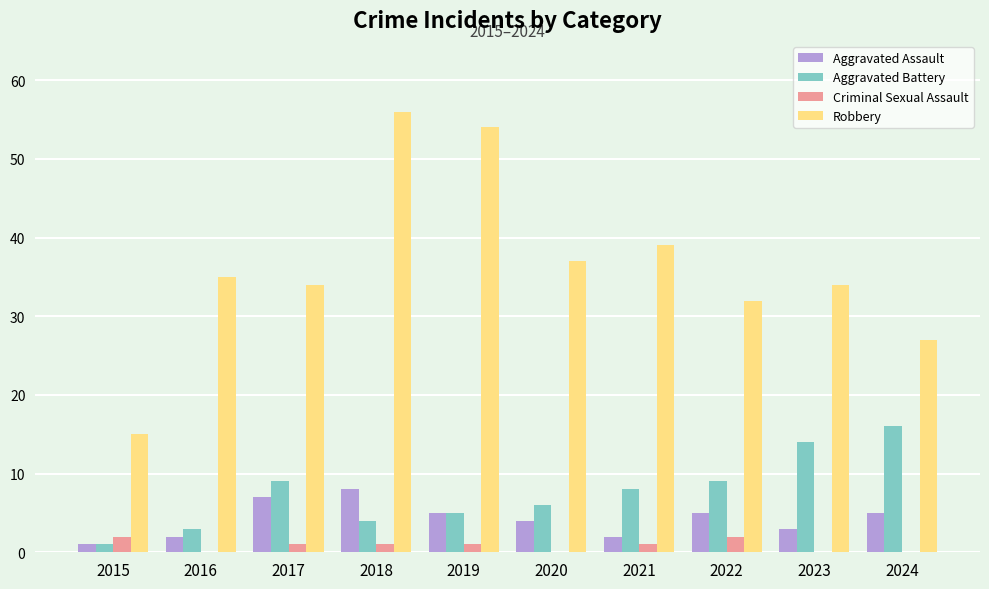

Are the bars horizontal?

No